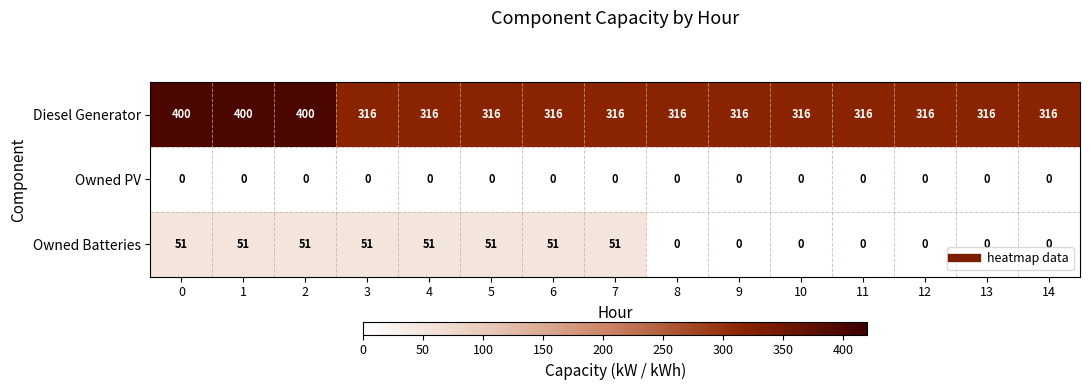

Count the Owned Batteries values in the range 0 to 51.

15